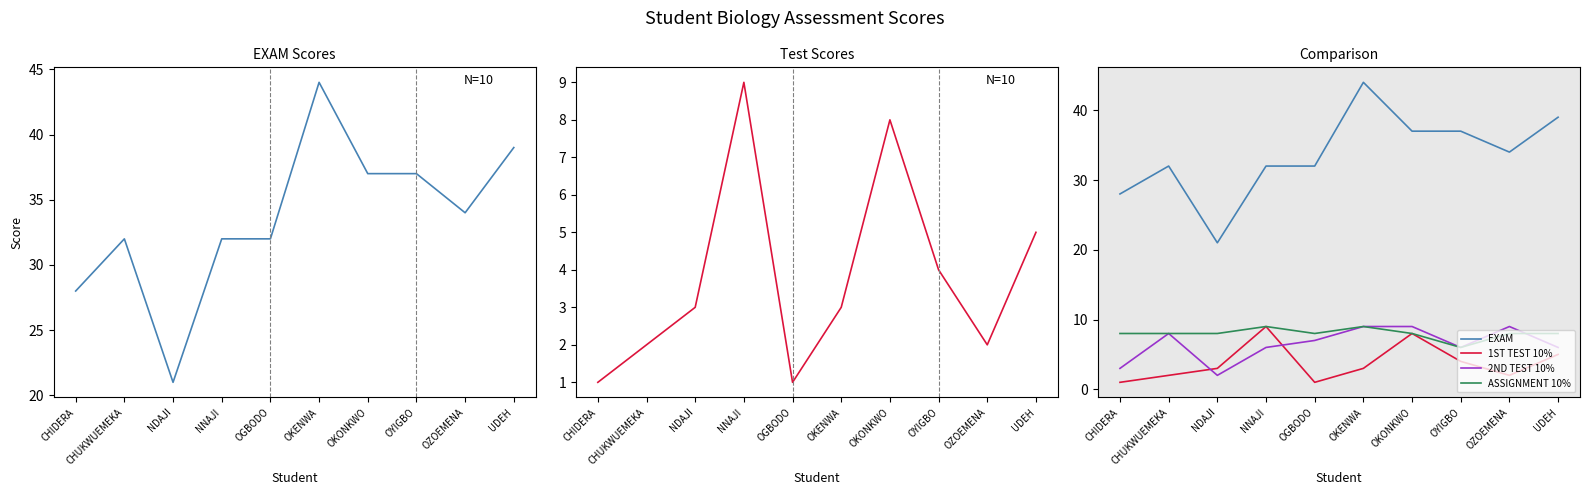

How many categories are shown in the chart?

10